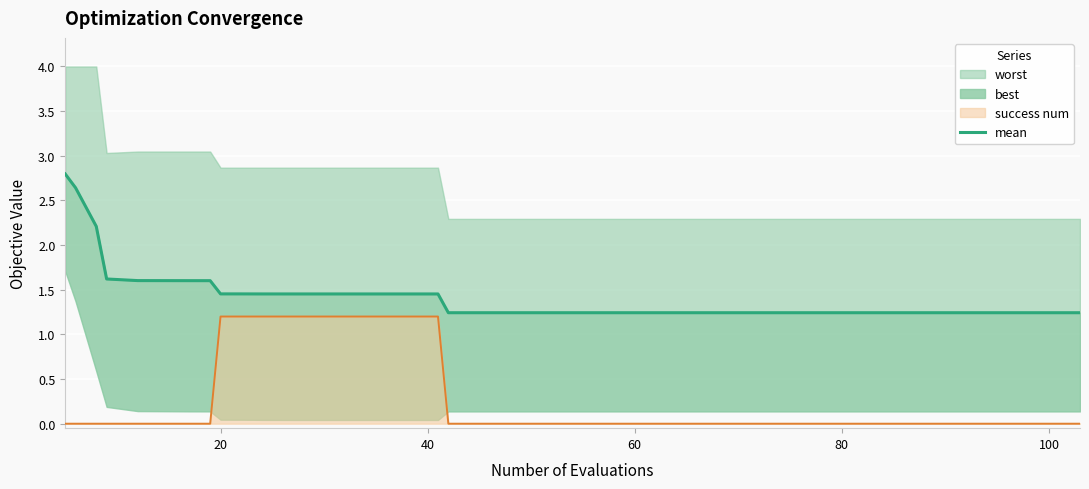

What is the highest value of the success num series?

1.2